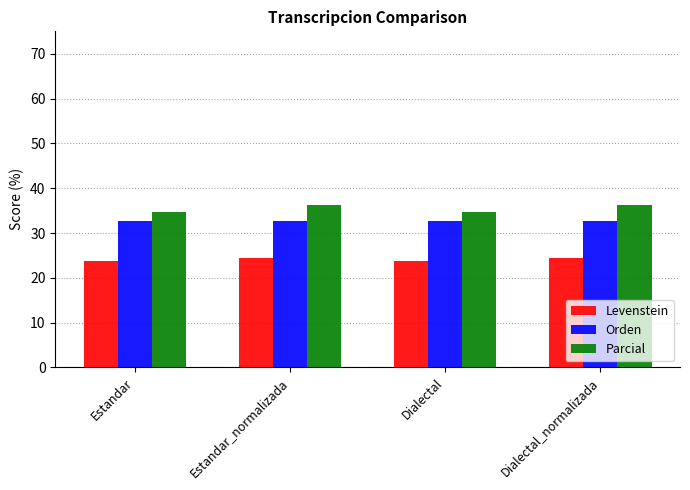

Read the Levenstein value at Dialectal.

23.8